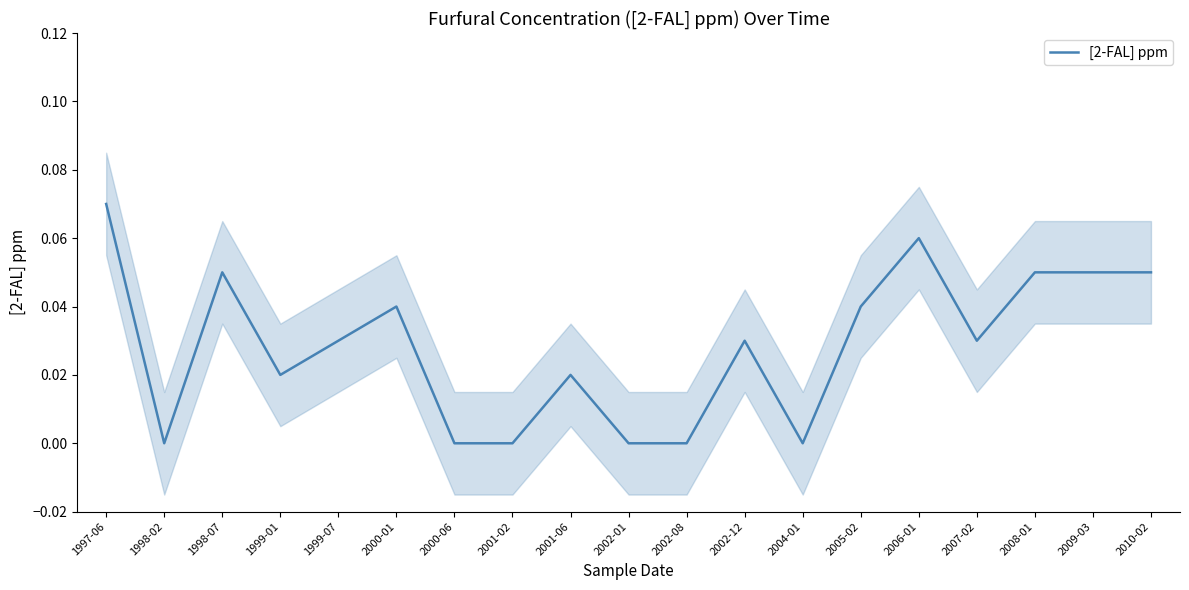

Reading left to right, extract all data points from this chart.

1997-06=0.1	1998-02=0.0	1998-07=0.1	1999-01=0.0	1999-07=0.0	2000-01=0.0	2000-06=0.0	2001-02=0.0	2001-06=0.0	2002-01=0.0	2002-08=0.0	2002-12=0.0	2004-01=0.0	2005-02=0.0	2006-01=0.1	2007-02=0.0	2008-01=0.1	2009-03=0.1	2010-02=0.1